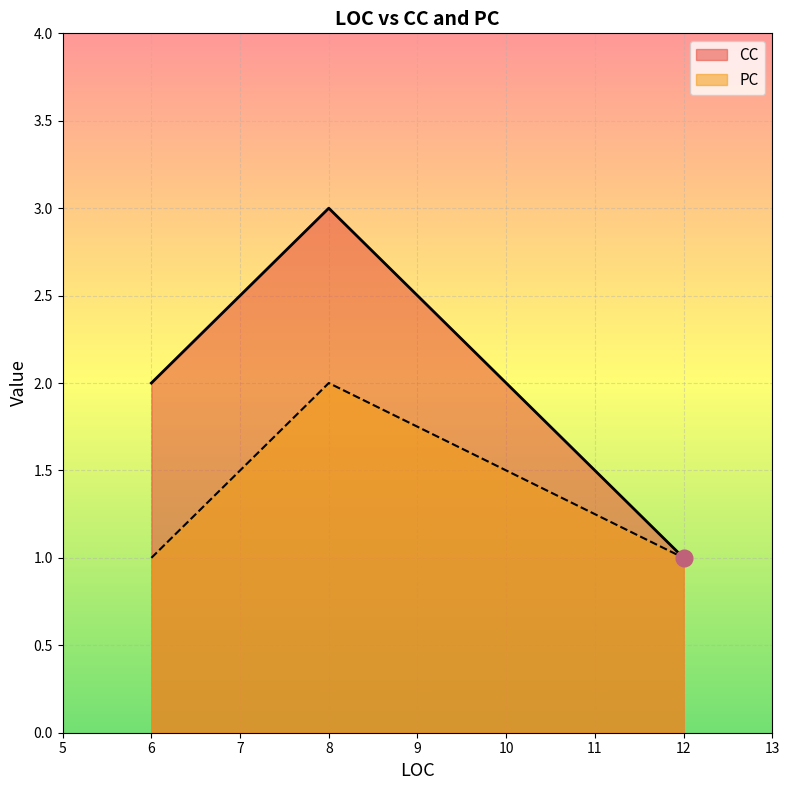

Between 8 and 6, which is larger?

8